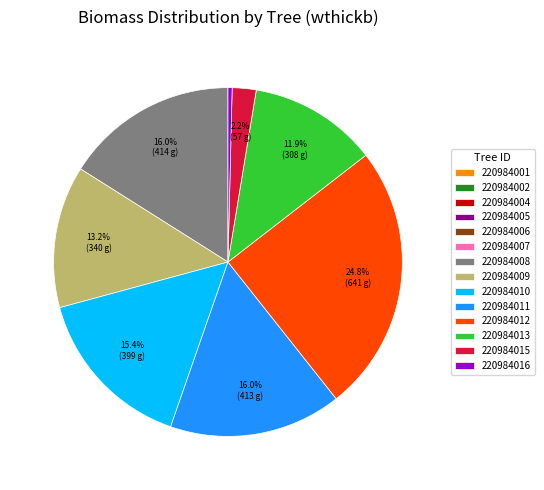

The 220984011 slice represents 23% of the pie. True or false?

False